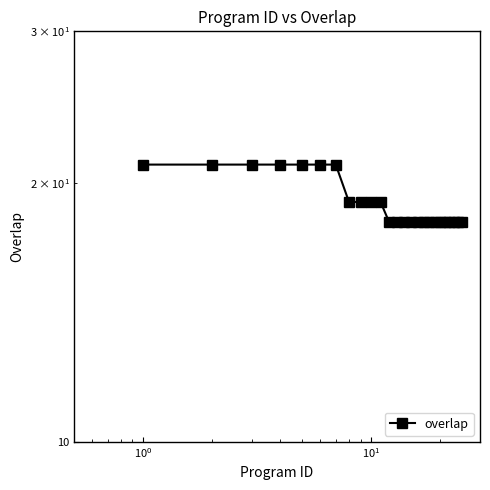

What is the average value?

19